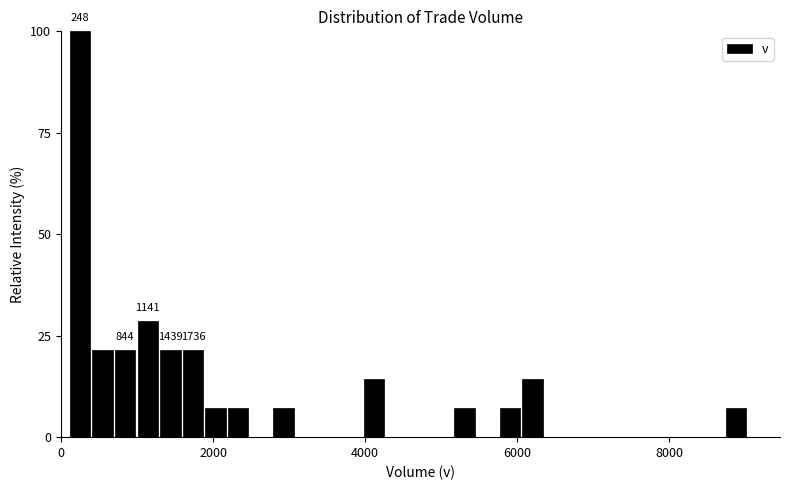

Around what value on the x-axis is the tallest bar? Give the approximate position of its centre, as read against the axis.

200